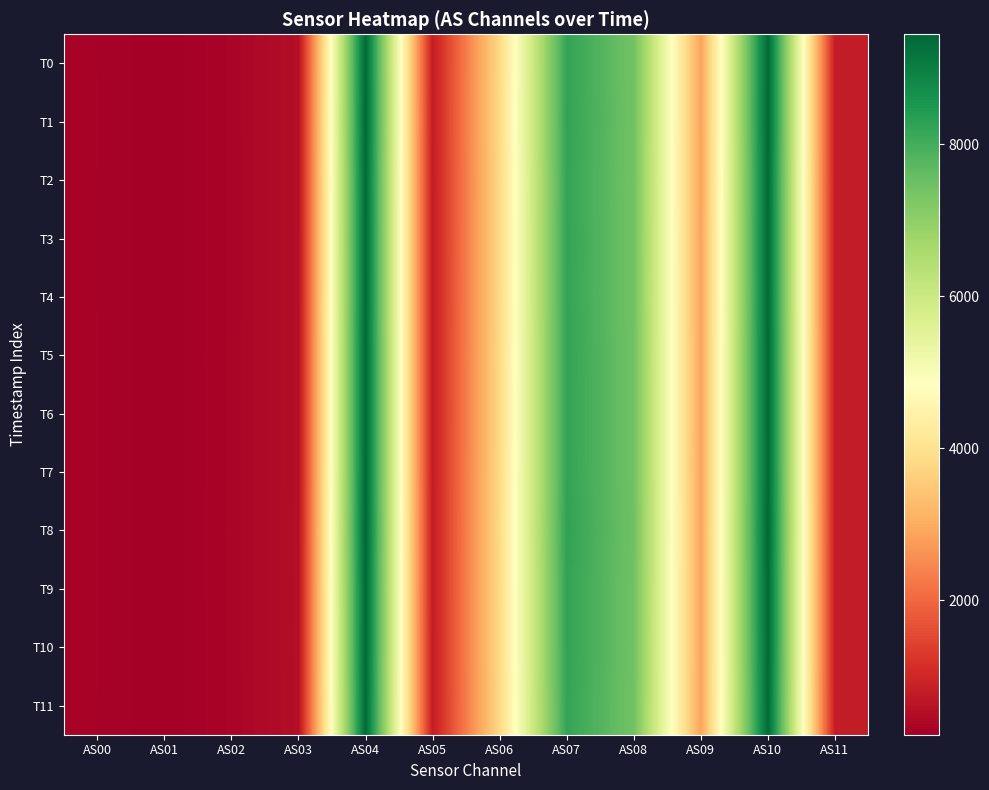

Reading left to right, what are all the values shown in this chart?

T0: AS00=303	AS01=232	AS02=347	AS03=531	AS04=9389	AS05=798	AS06=3811	AS07=8219	AS08=7423	AS09=2862	AS10=9398	AS11=800
T1: AS00=304	AS01=232	AS02=347	AS03=532	AS04=9413	AS05=800	AS06=3822	AS07=8235	AS08=7424	AS09=2854	AS10=9412	AS11=800
T2: AS00=303	AS01=231	AS02=346	AS03=531	AS04=9375	AS05=796	AS06=3805	AS07=8206	AS08=7412	AS09=2852	AS10=9374	AS11=798
T3: AS00=303	AS01=232	AS02=347	AS03=530	AS04=9383	AS05=798	AS06=3809	AS07=8216	AS08=7420	AS09=2858	AS10=9387	AS11=798
T4: AS00=303	AS01=232	AS02=346	AS03=530	AS04=9378	AS05=799	AS06=3805	AS07=8212	AS08=7416	AS09=2858	AS10=9380	AS11=798
T5: AS00=304	AS01=232	AS02=348	AS03=531	AS04=9401	AS05=798	AS06=3814	AS07=8227	AS08=7435	AS09=2866	AS10=9403	AS11=798
T6: AS00=304	AS01=232	AS02=347	AS03=531	AS04=9398	AS05=798	AS06=3810	AS07=8225	AS08=7432	AS09=2865	AS10=9396	AS11=800
T7: AS00=304	AS01=232	AS02=347	AS03=531	AS04=9404	AS05=798	AS06=3815	AS07=8227	AS08=7433	AS09=2863	AS10=9401	AS11=800
T8: AS00=304	AS01=233	AS02=349	AS03=534	AS04=9443	AS05=800	AS06=3830	AS07=8253	AS08=7455	AS09=2871	AS10=9431	AS11=802
T9: AS00=304	AS01=232	AS02=348	AS03=532	AS04=9405	AS05=800	AS06=3816	AS07=8232	AS08=7434	AS09=2864	AS10=9406	AS11=800
T10: AS00=304	AS01=232	AS02=347	AS03=533	AS04=9400	AS05=798	AS06=3818	AS07=8232	AS08=7436	AS09=2865	AS10=9403	AS11=800
T11: AS00=303	AS01=232	AS02=346	AS03=531	AS04=9373	AS05=798	AS06=3807	AS07=8207	AS08=7417	AS09=2859	AS10=9371	AS11=796